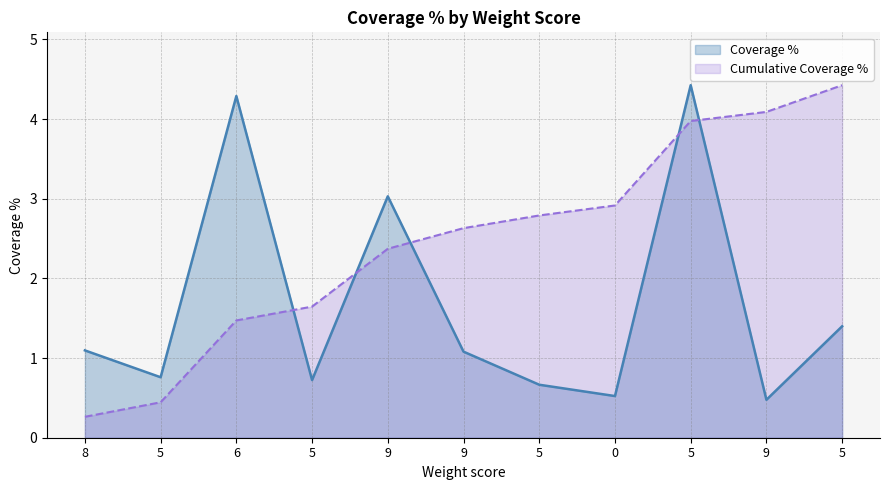

Reading right to left, what are all the values shown in this chart?

5=1.4	9=0.5	5=4.4	0=0.5	5=0.7	9=1.1	9=3.0	5=0.7	6=4.3	5=0.8	8=1.1